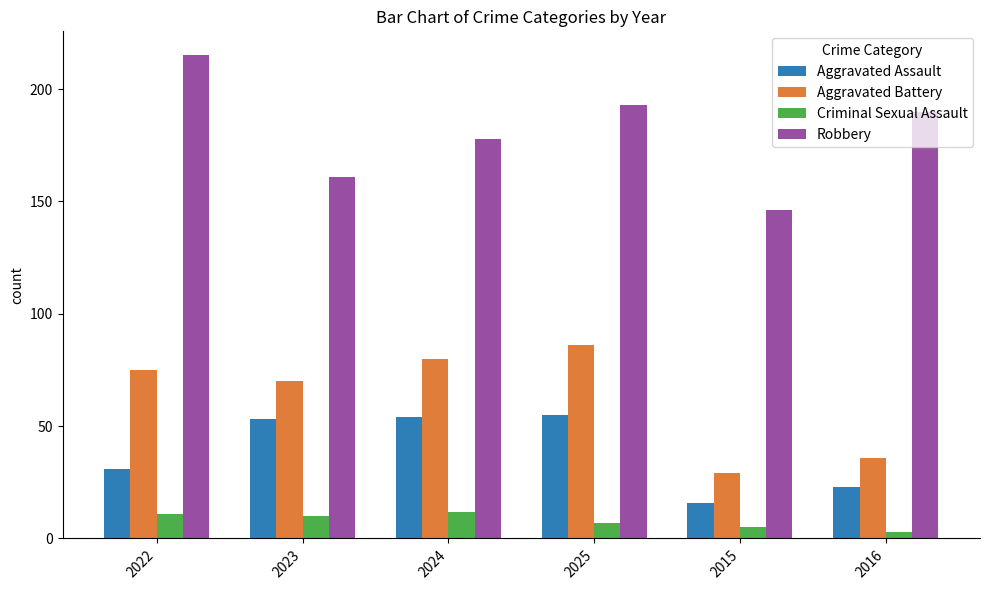

What are all the series names shown in the legend?

Aggravated Assault, Aggravated Battery, Criminal Sexual Assault, Robbery